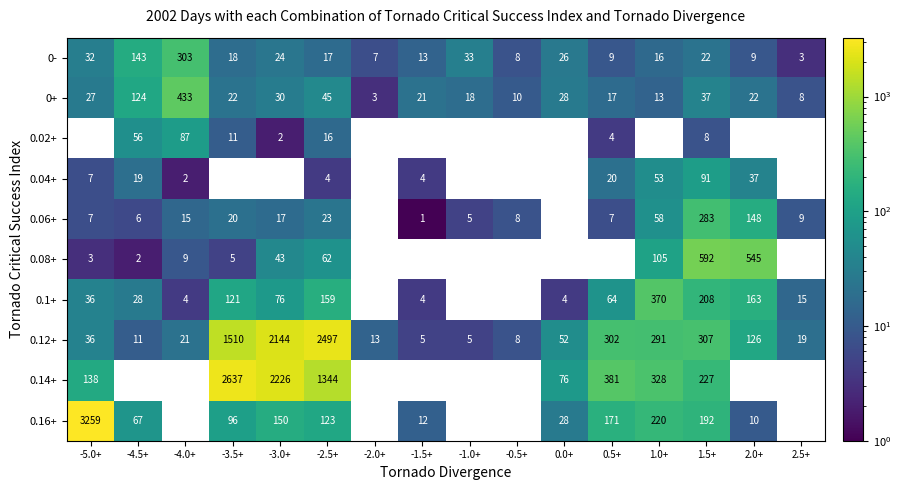

Which has a higher value, -0.5+ or 2.0+?

2.0+